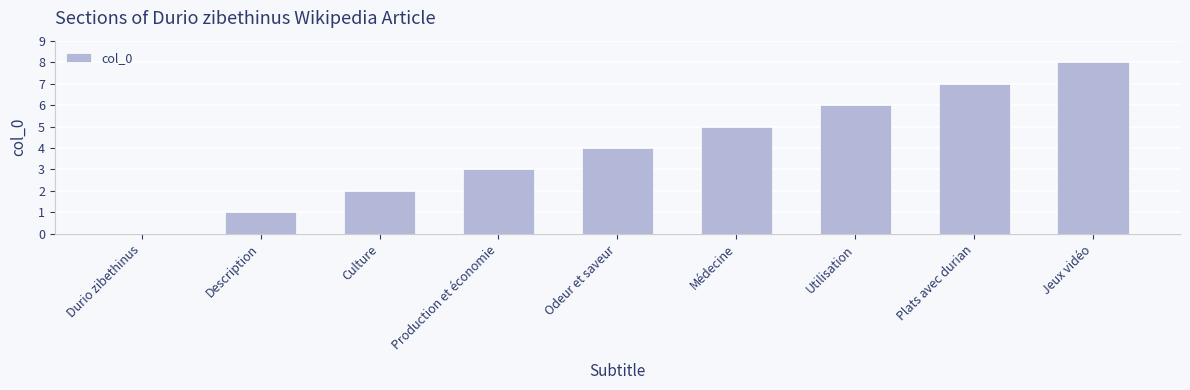

Which category has the highest value across all series?

Jeux vidéo